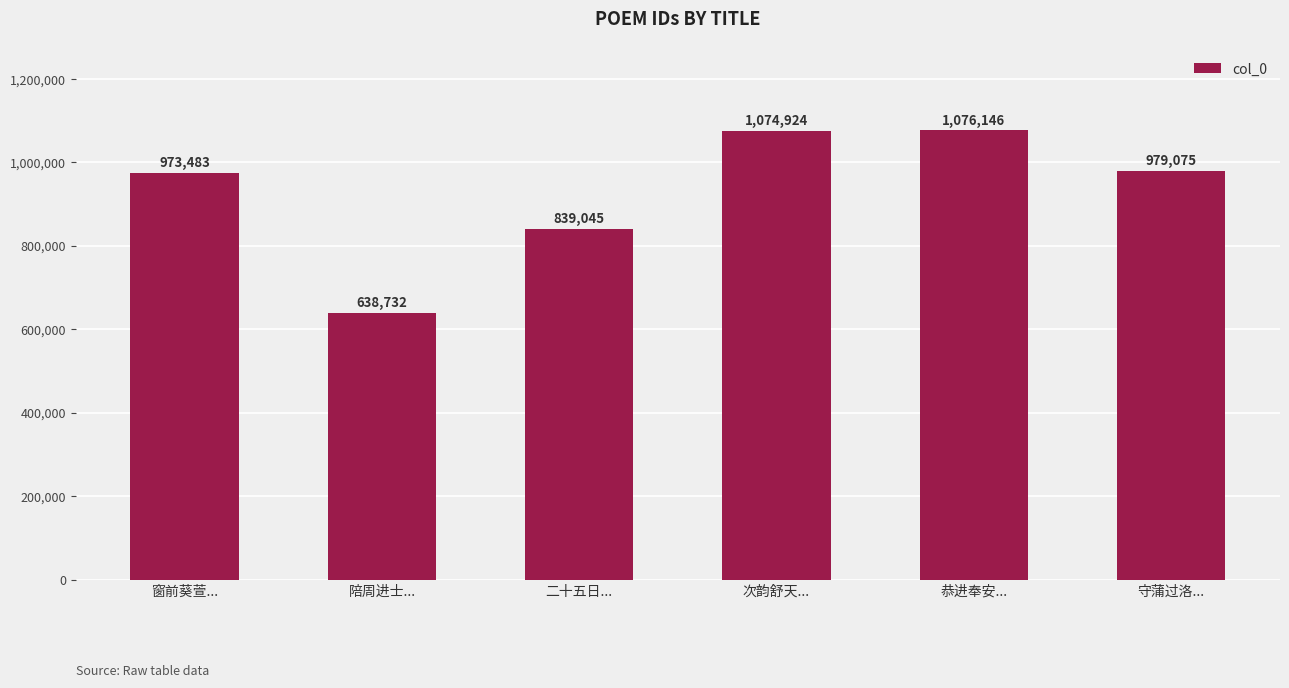

Reading right to left, transcribe all the data shown in this chart.

979075	1076146	1074924	839045	638732	973483